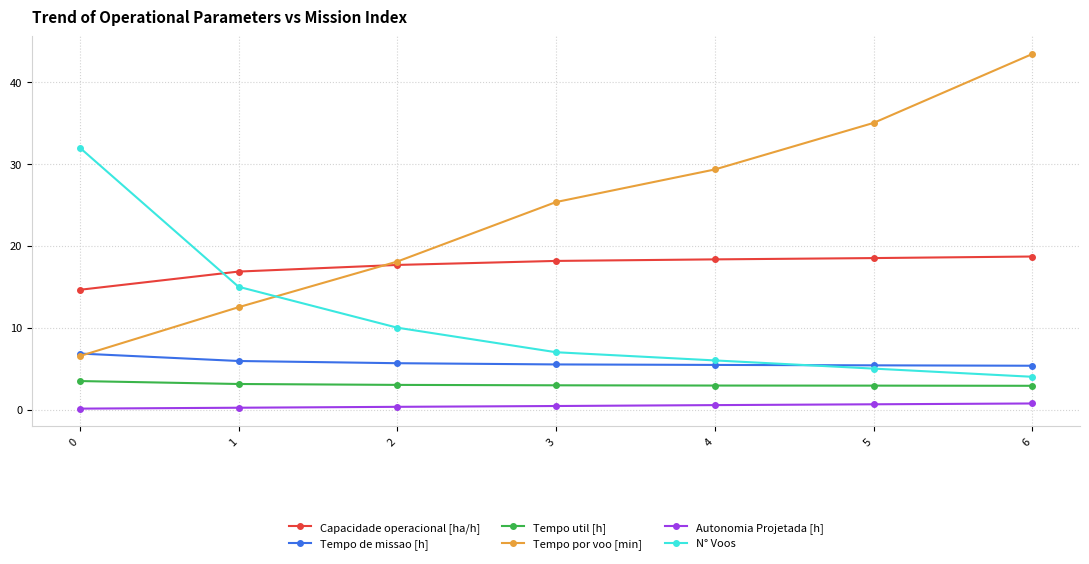

True or false: N° Voos has more than 0 points higher than both neighbors.

False